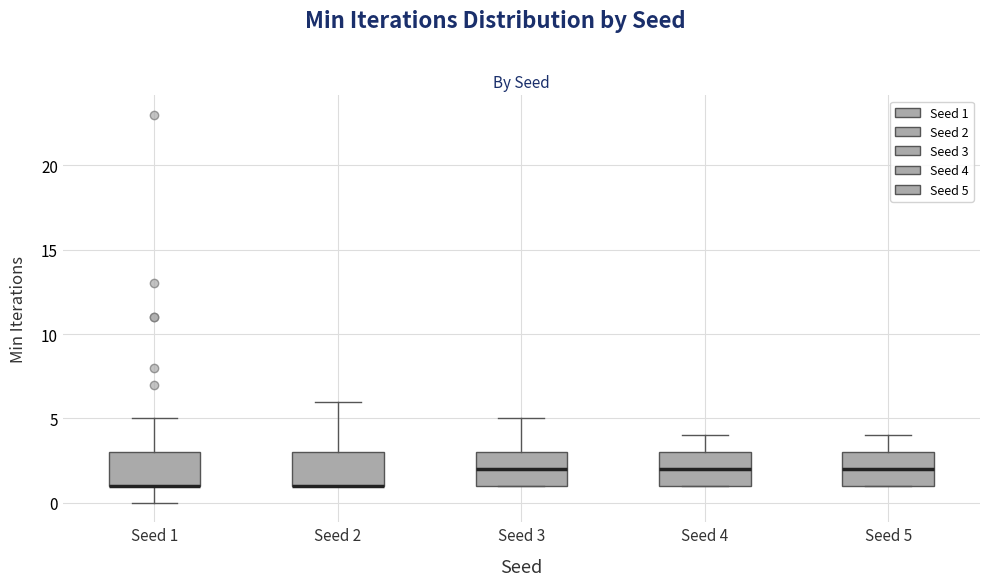

Where is the lower edge of the box for Seed 2 on the y-axis? The values are not printed on the chart, so give them approximately, as read against the axis.

1